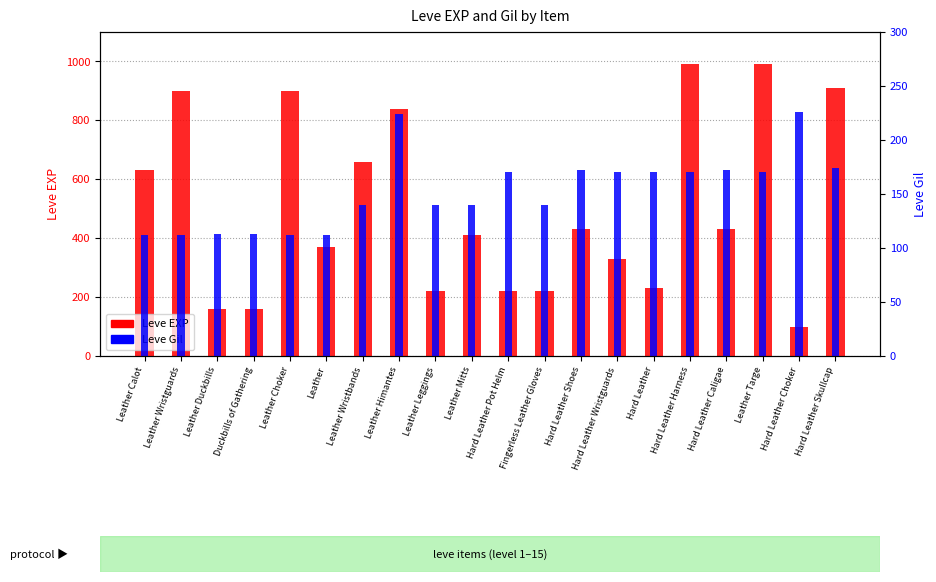

The Leve EXP series shows 109 at Leather. True or false?

False